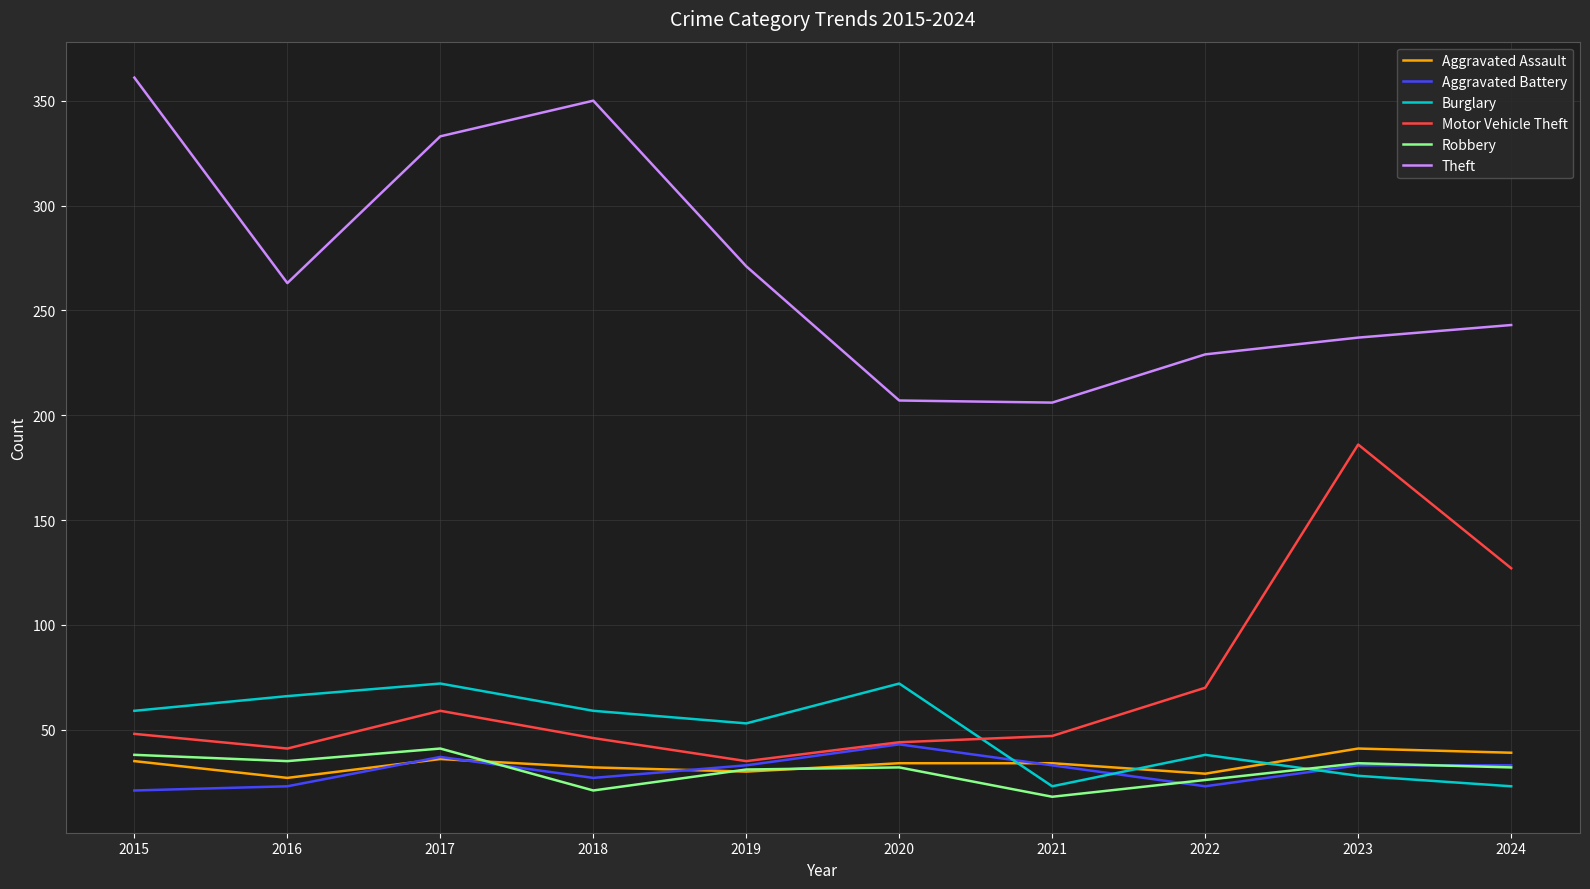

What is the difference between the highest and lowest values at 2020?

175